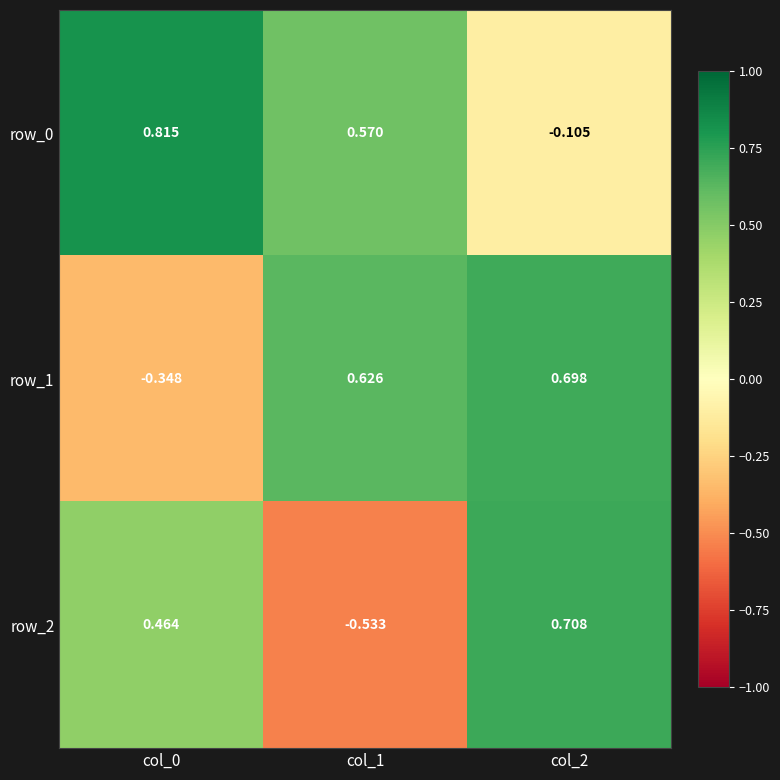

Rank the series by their maximum value, from lowest to highest.

row_1, row_2, row_0